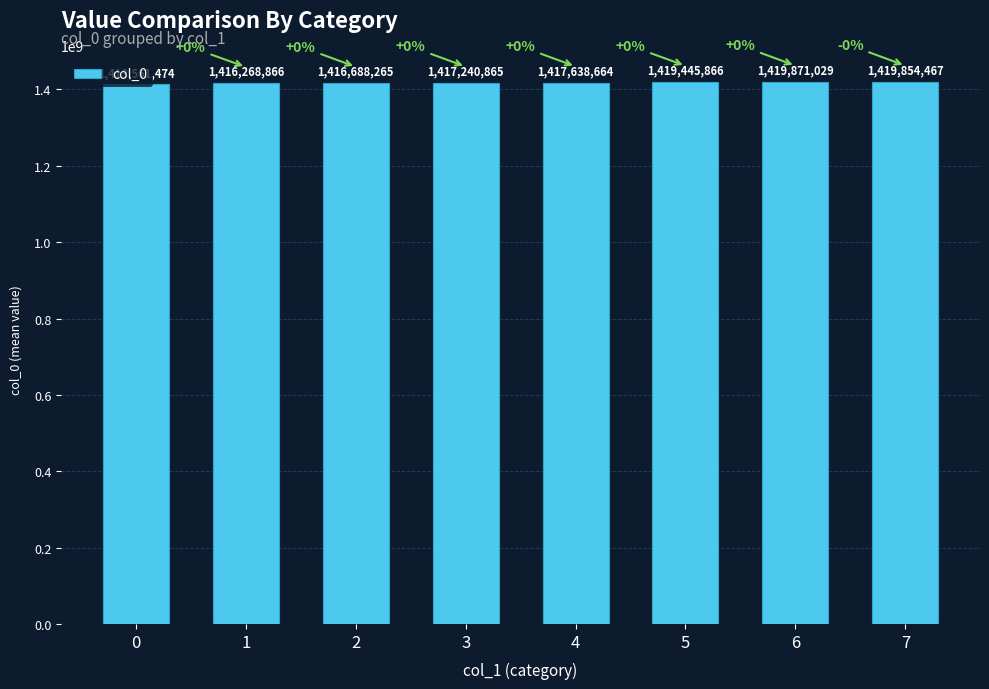

Approximately how many times larger is the value at 6 compared to 3?

1.0